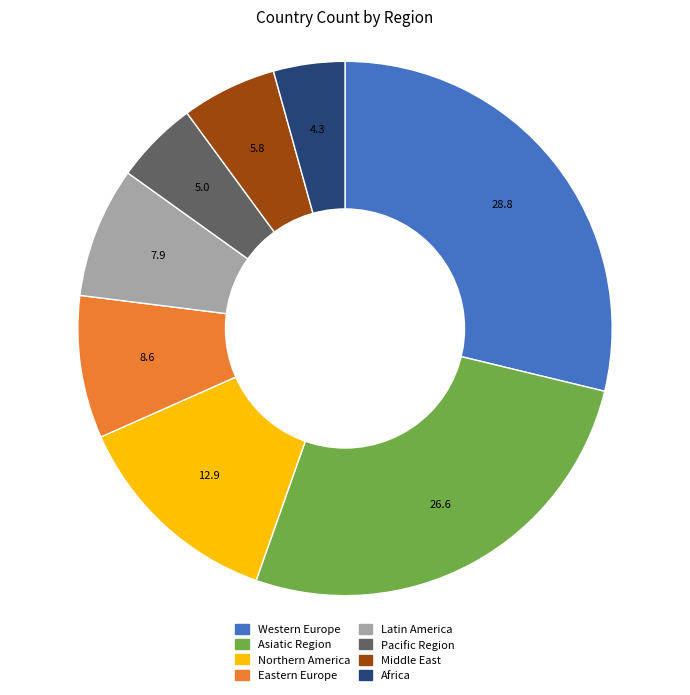

Is it true that Middle East is 6% of the pie?

True